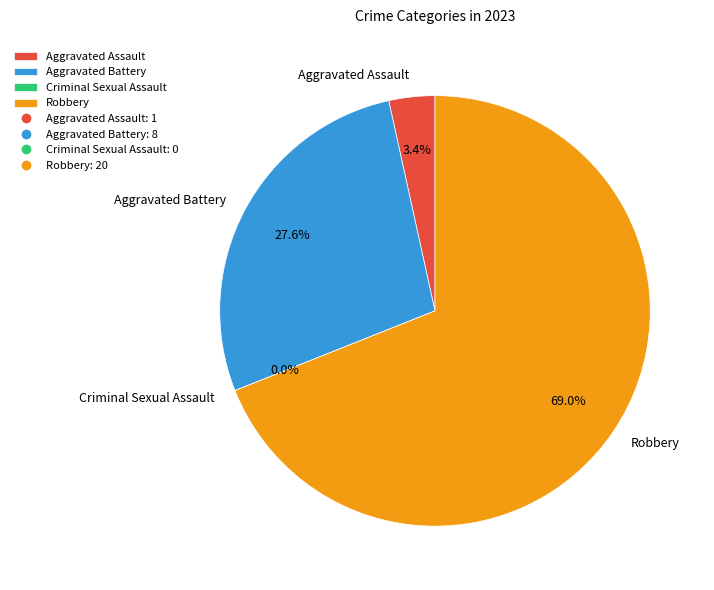

What is the change in value from Aggravated Assault to Criminal Sexual Assault?

-1